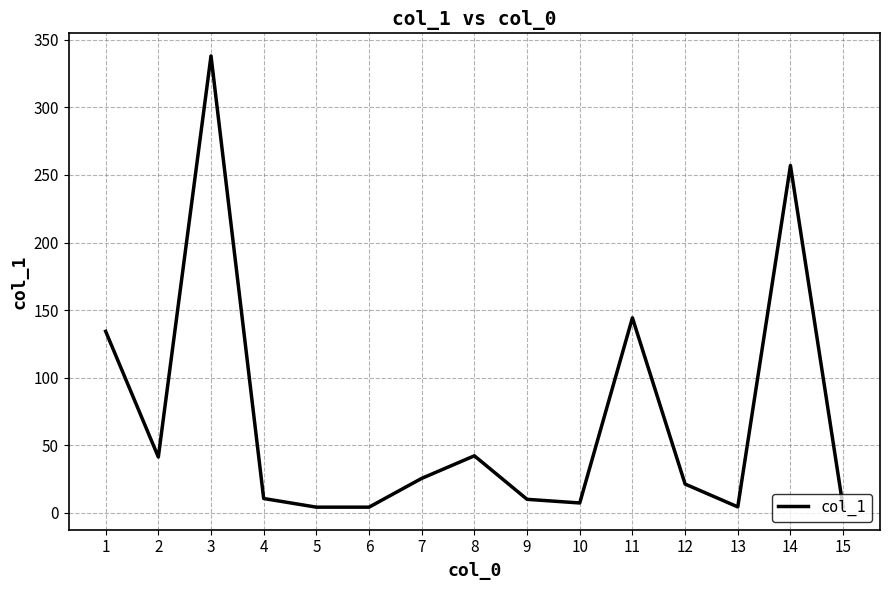

Which label corresponds to the largest value in the chart?

3